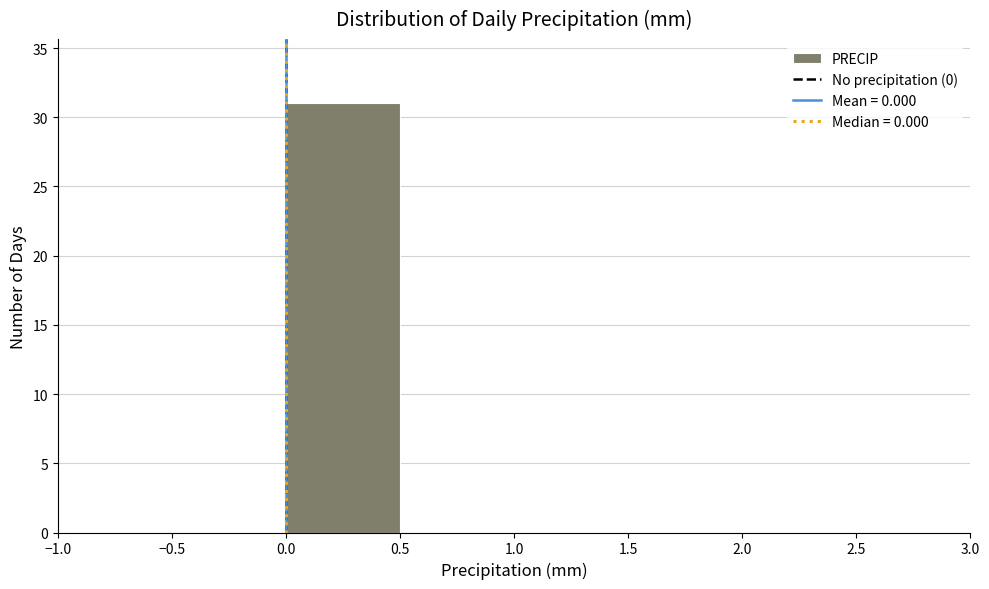

What is the height of the bar covering 0.0 to 0.5 on the x-axis? The values are not printed on the chart, so give them approximately, as read against the axis.

31